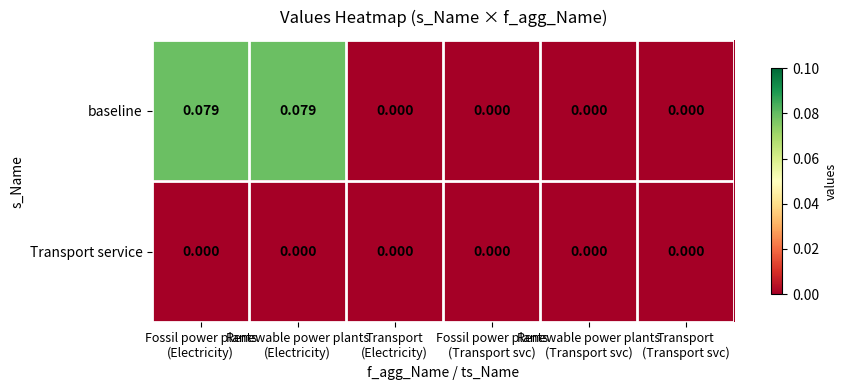

List the series in order of their overall mean, highest first.

baseline, Transport service